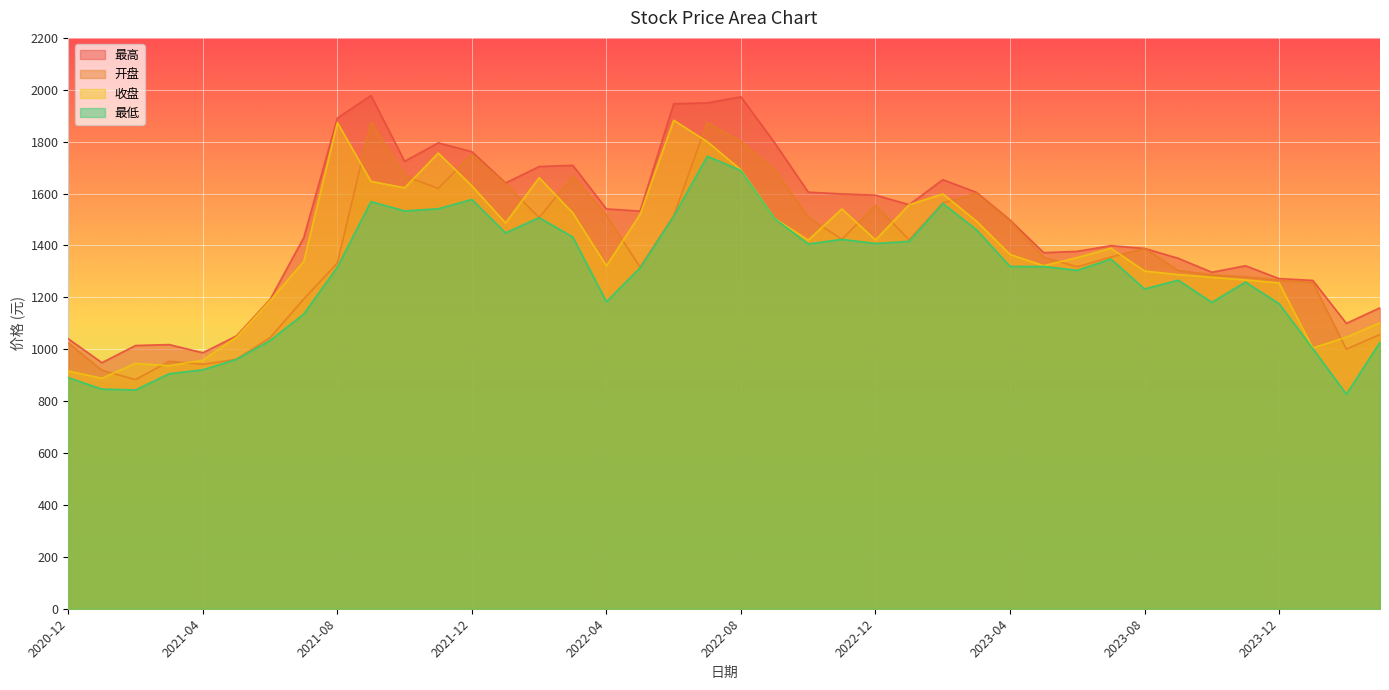

True or false: 收盘 and 最低 cross at least once.

False